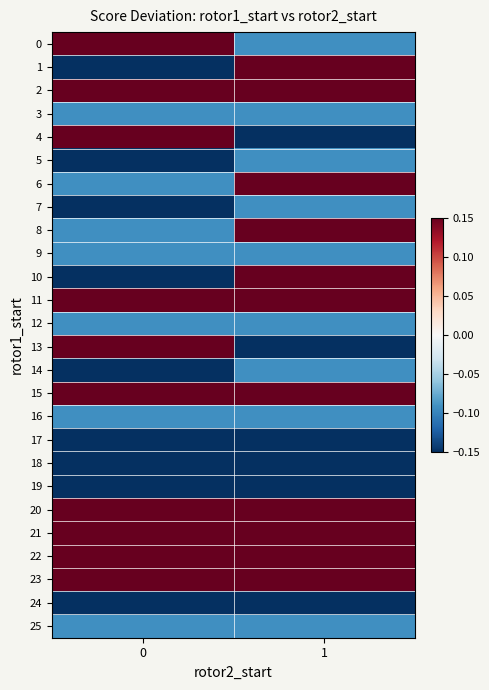

Rank the series at 1 from lowest to highest value.

4, 13, 17, 18, 19, 24, 0, 3, 5, 7, 9, 12, 14, 16, 25, 1, 8, 11, 15, 20, 21, 22, 6, 10, 23, 2